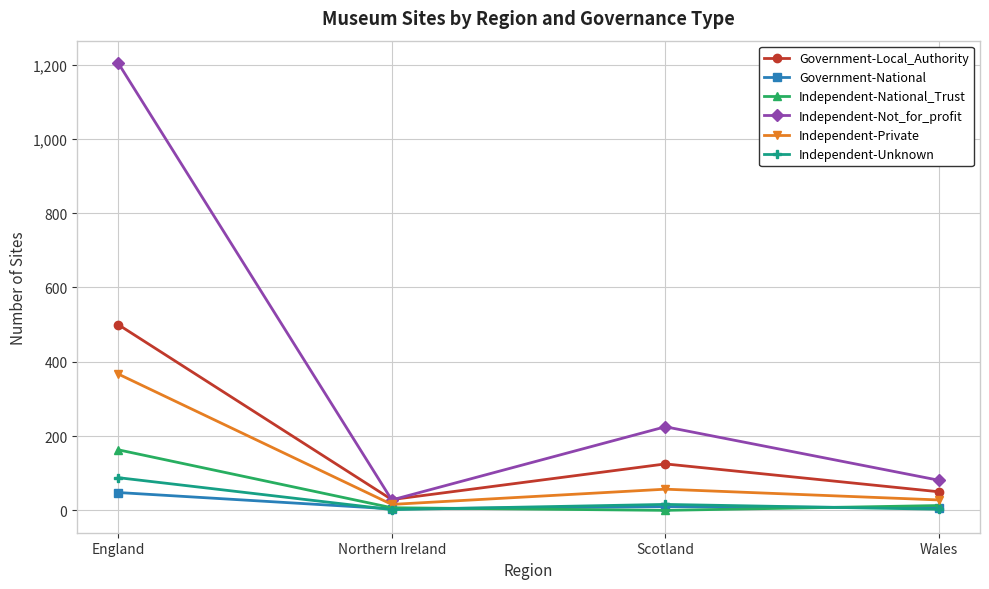

How many data points in Independent-Private are less than 57?

2